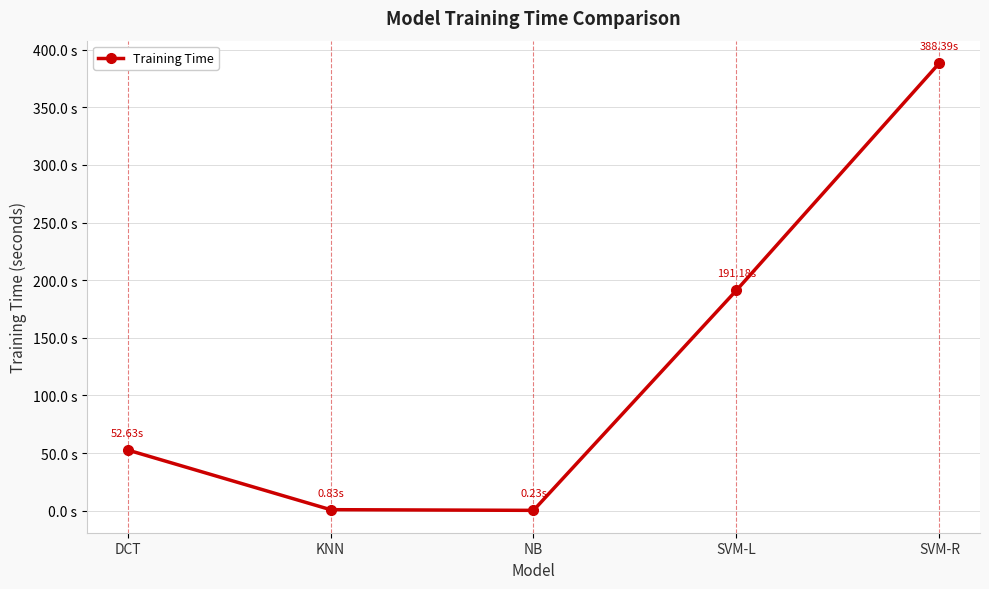

At which label is the value closest to 194?

SVM-L